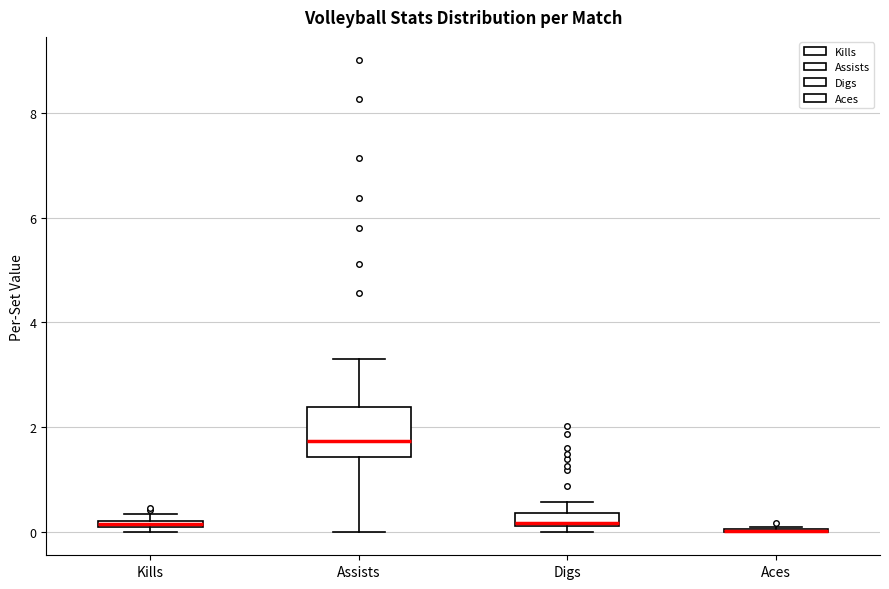

Which box is the tallest, from its lower edge to its upper edge?

Assists